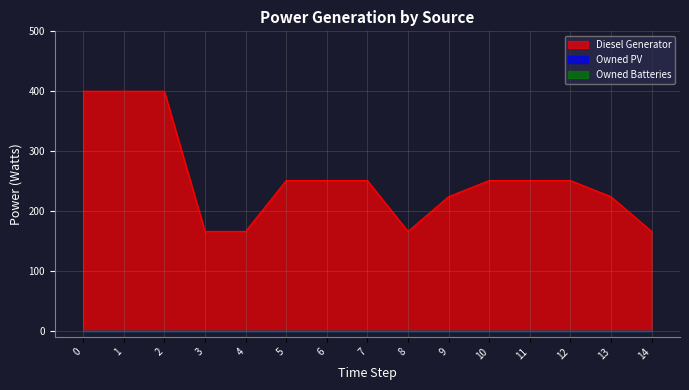

Reading right to left, list all the values displayed in this chart.

Diesel Generator: 166	224	251	251	251	224	166	251	251	251	166	166	400	400	400
Owned PV: 0	0	0	0	0	0	0	0	0	0	0	0	0	0	0
Owned Batteries: 0	0	0	0	0	0	0	0	0	0	0	0	0	0	0